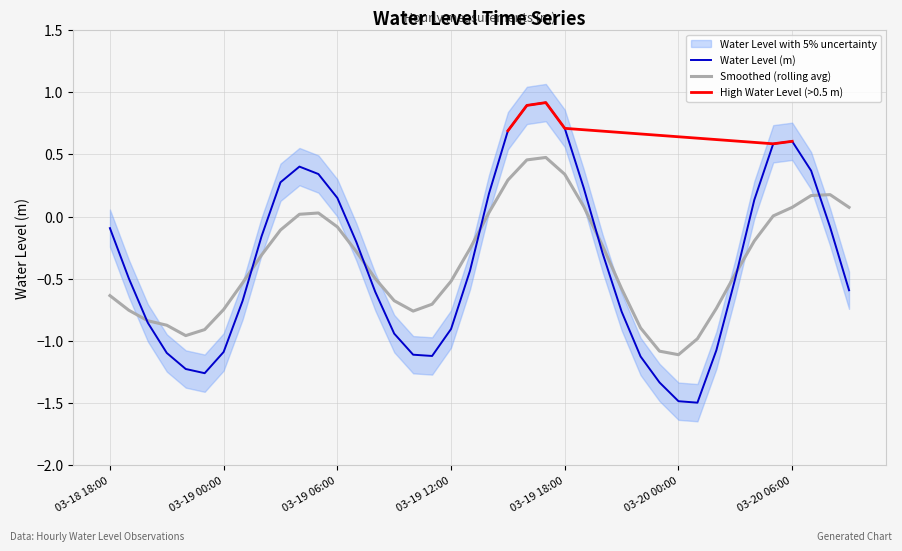

What is the minimum value for Water Level (m)?

-1.5